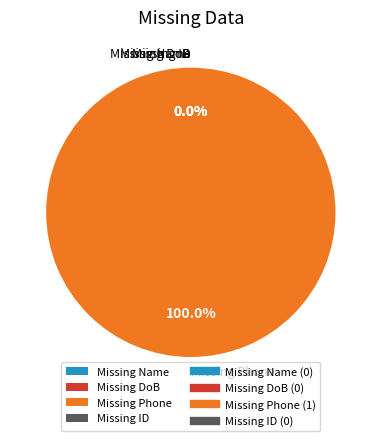

What is the change in value from Missing Phone to Missing ID?

-1